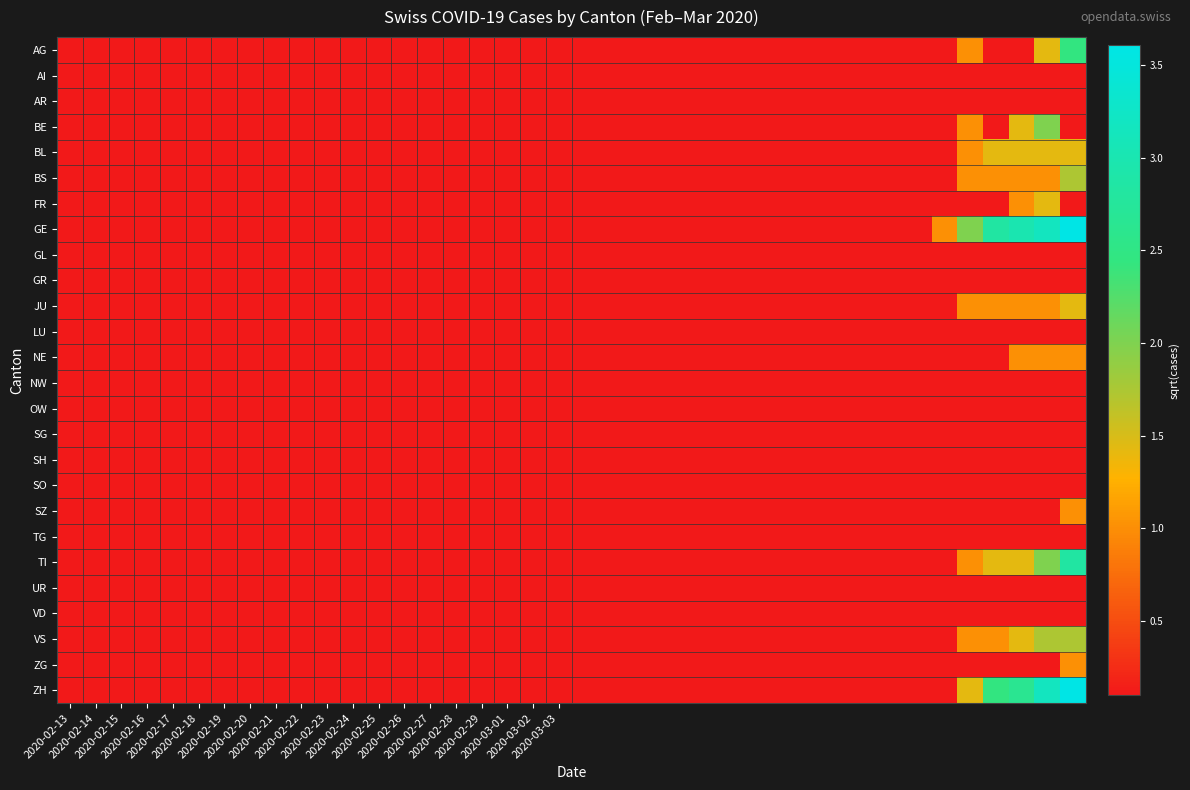

At how many categories does at least one series exceed 3?

3